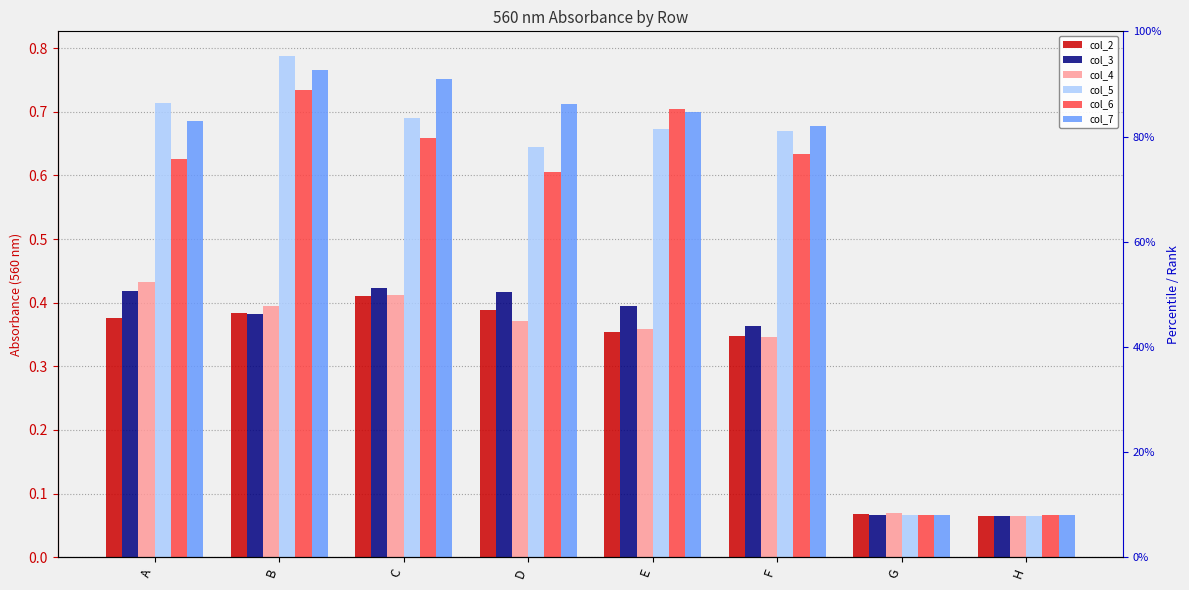

The col_5 series shows 0.5 at C. True or false?

False